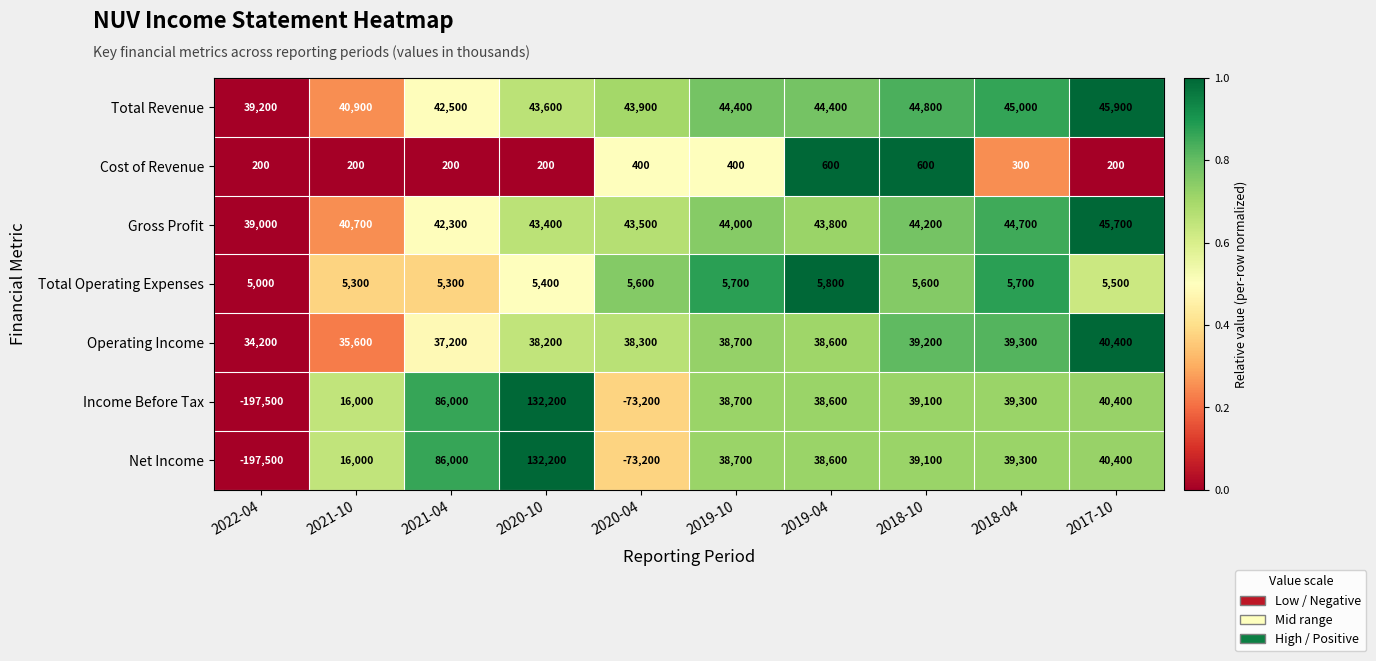

What is the sum of all Cost of Revenue values?

3300